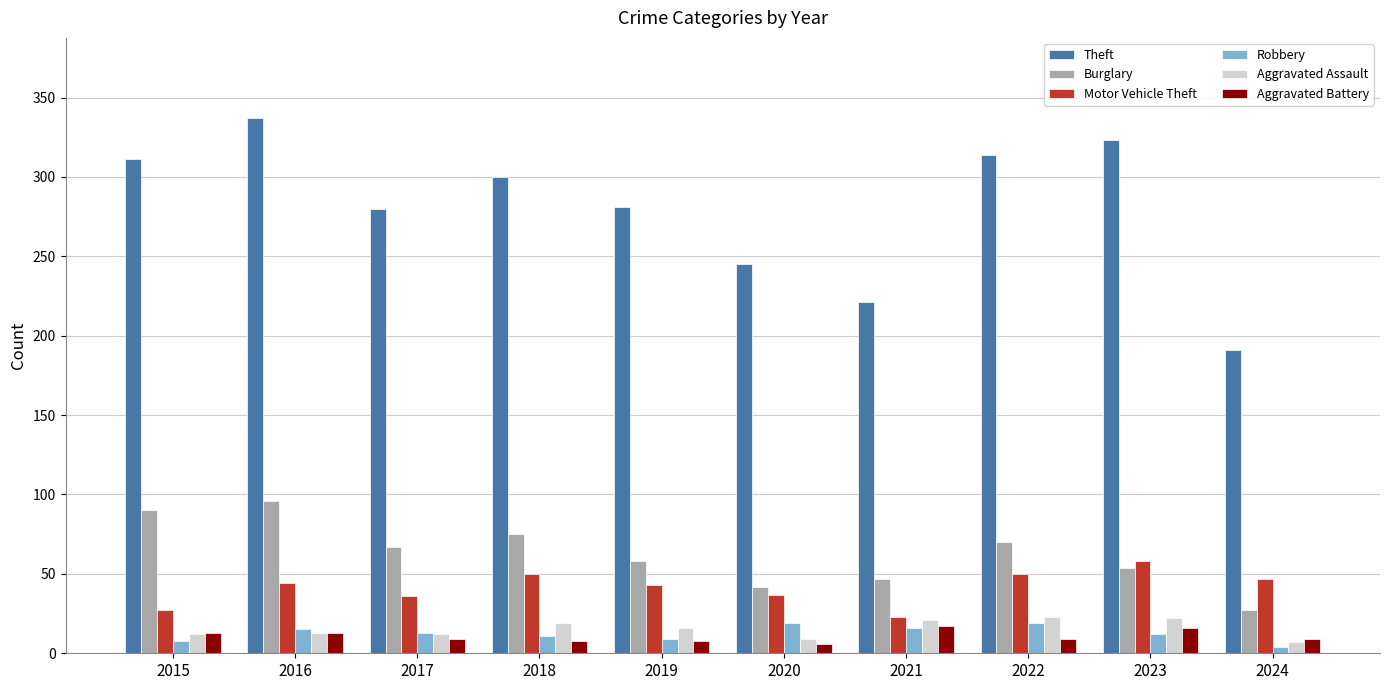

How many distinct data groups are displayed?

6